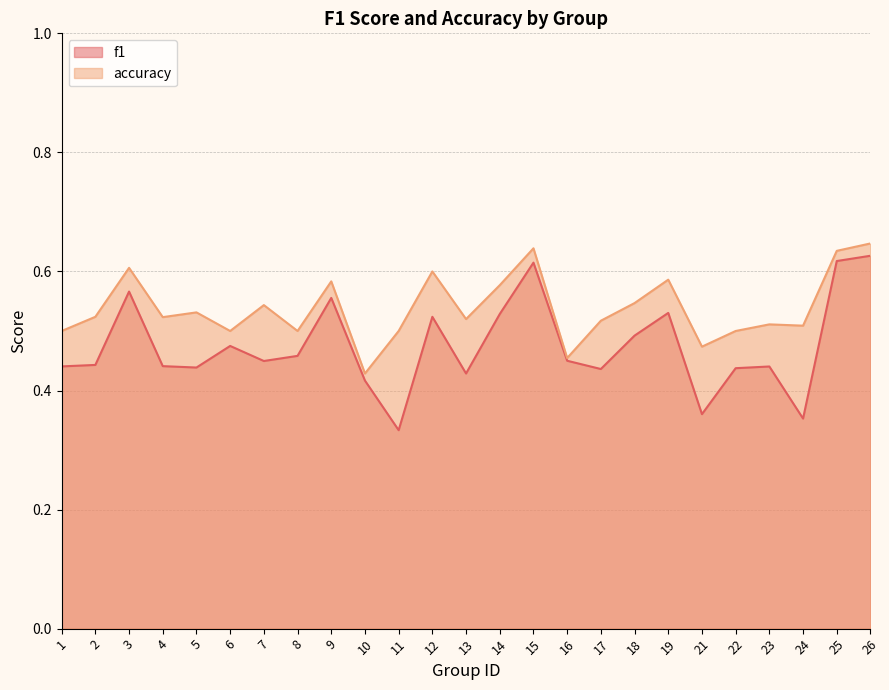

True or false: f1 and accuracy cross at least once.

False